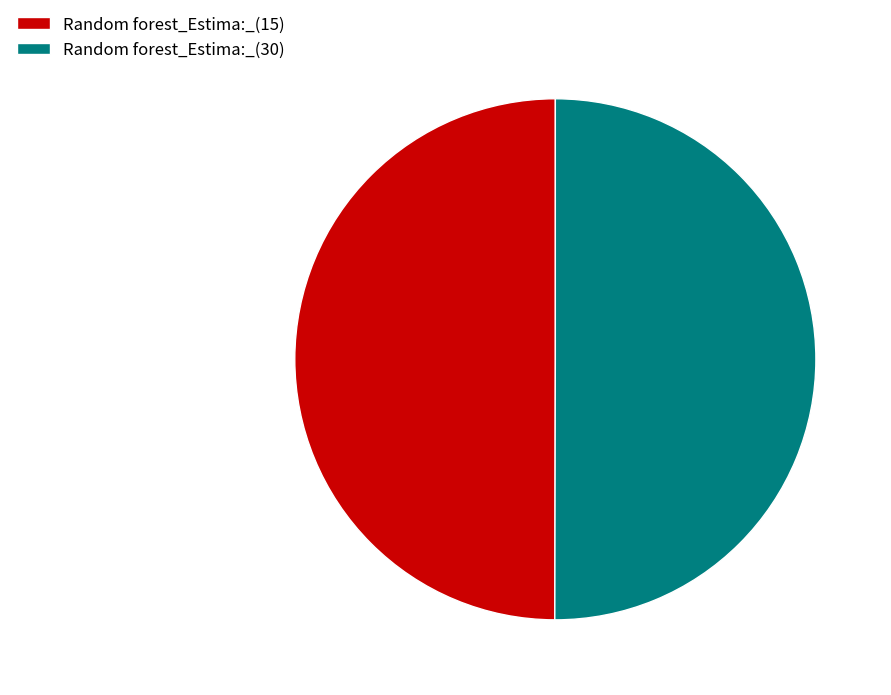

The Random forest_Estima:_(30) slice represents 55% of the pie. True or false?

False